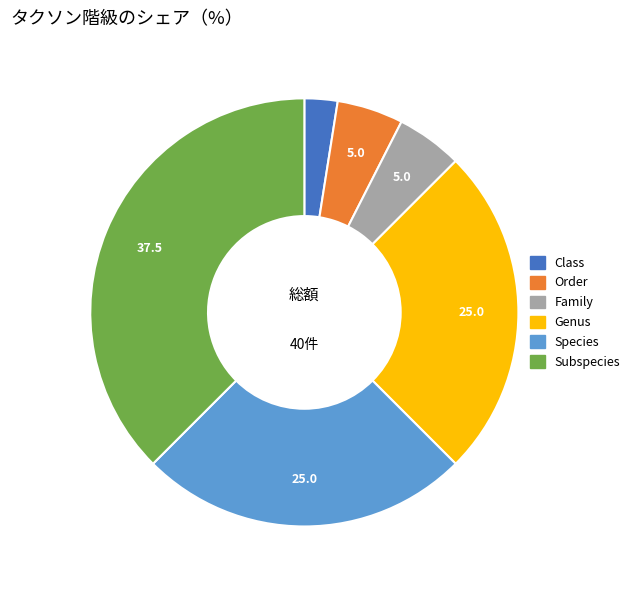

Approximately how many times larger is the value at Species compared to Class?

10.0